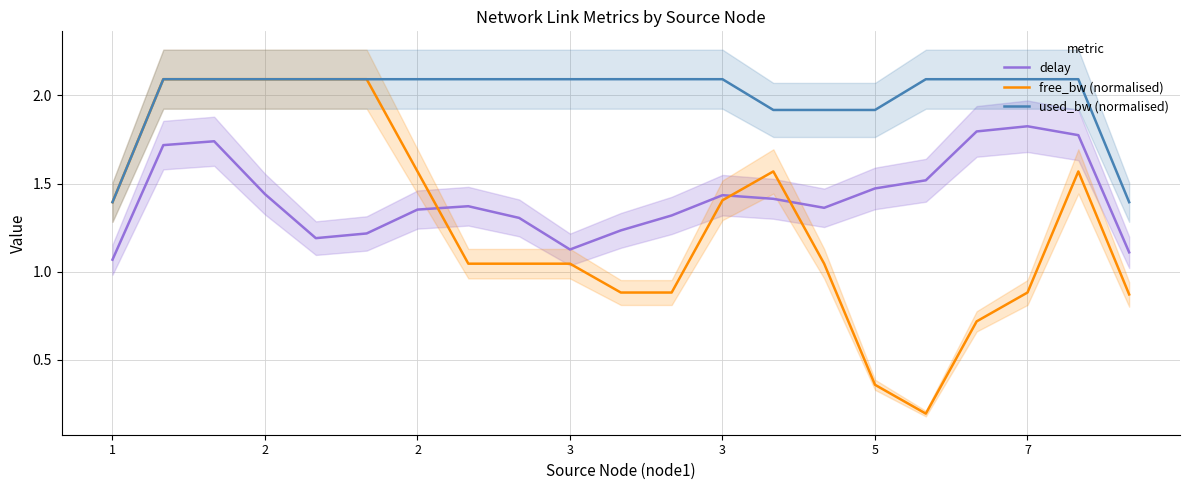

Reading right to left, transcribe all the data shown in this chart.

delay: 1.1	1.8	1.8	1.8	1.5	1.5	1.4	1.4	1.4	1.3	1.2	1.1	1.3	1.4	1.4	1.2	1.2	1.4	1.7	1.7	1.1
free_bw (normalised): 0.9	1.6	0.9	0.7	0.2	0.4	1.0	1.6	1.4	0.9	0.9	1.0	1.0	1.0	1.6	2.1	2.1	2.1	2.1	2.1	1.4
used_bw (normalised): 1.4	2.1	2.1	2.1	2.1	1.9	1.9	1.9	2.1	2.1	2.1	2.1	2.1	2.1	2.1	2.1	2.1	2.1	2.1	2.1	1.4